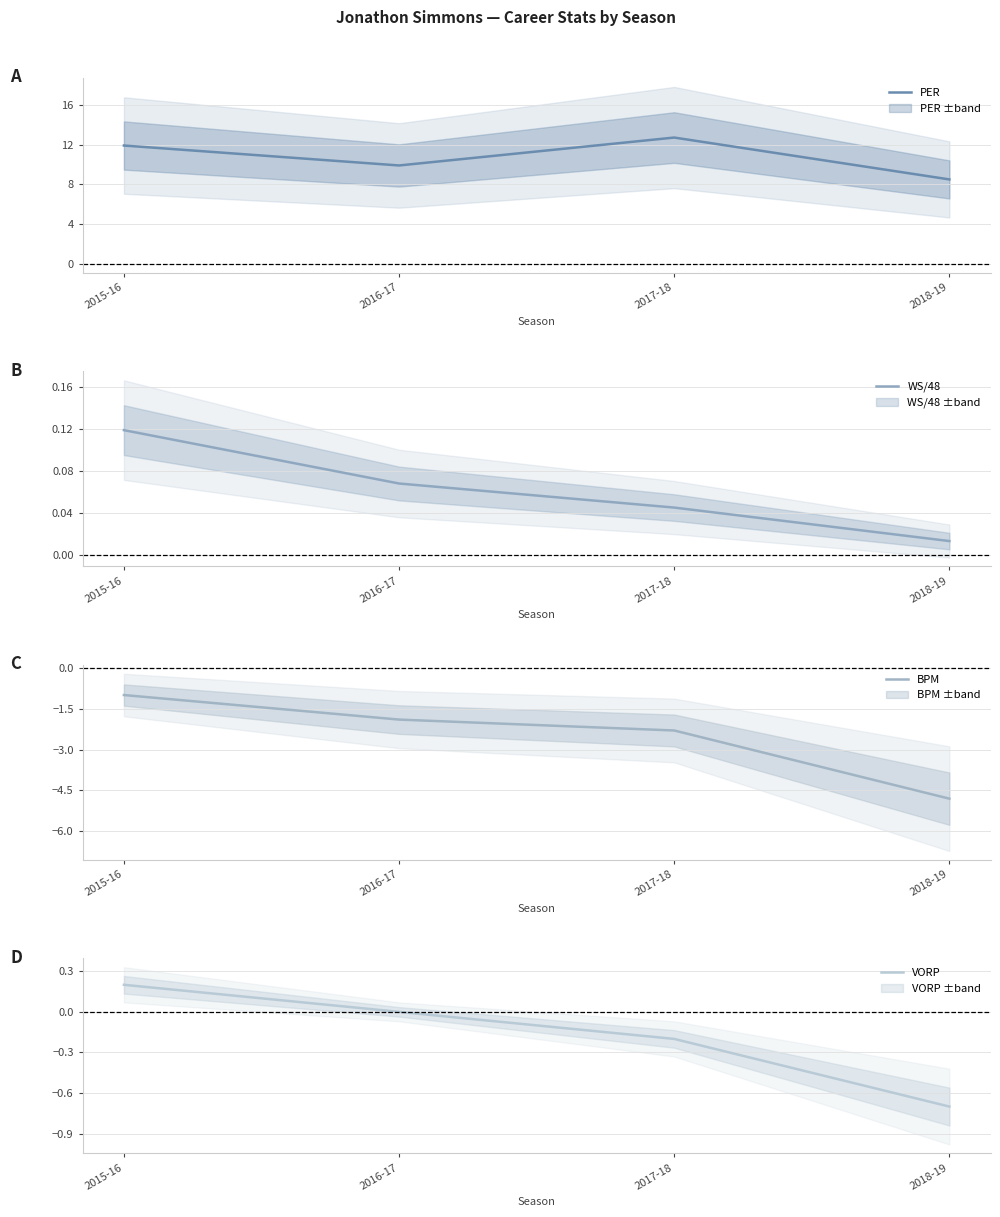

How many data points in VORP are less than 0?

2